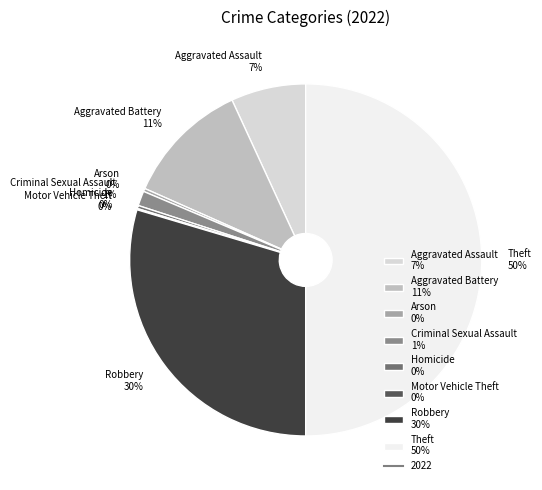

Is it true that Aggravated Assault is 7% of the pie?

True